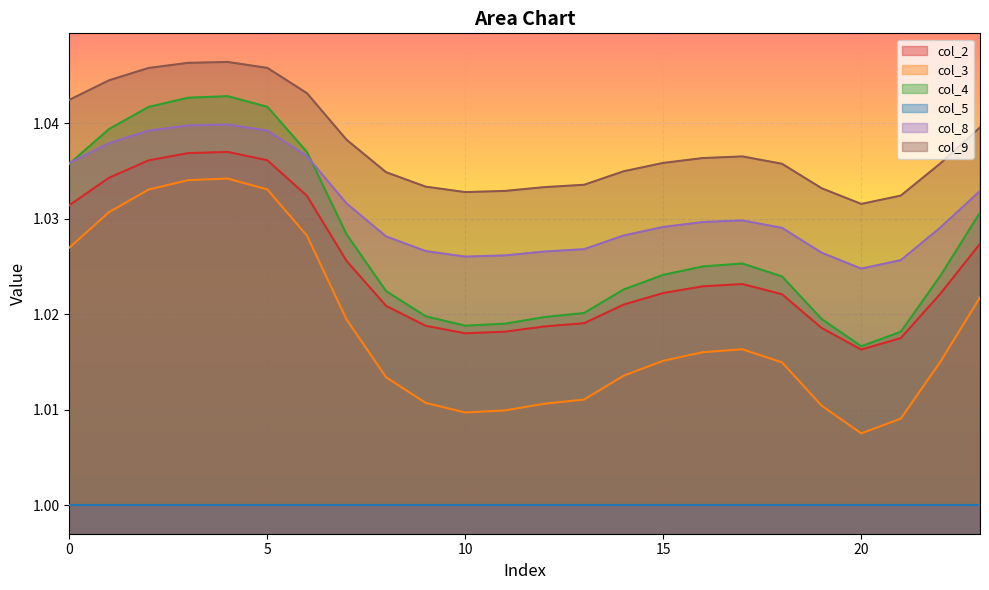

The value of col_9 at 3 is 1.0. True or false?

True